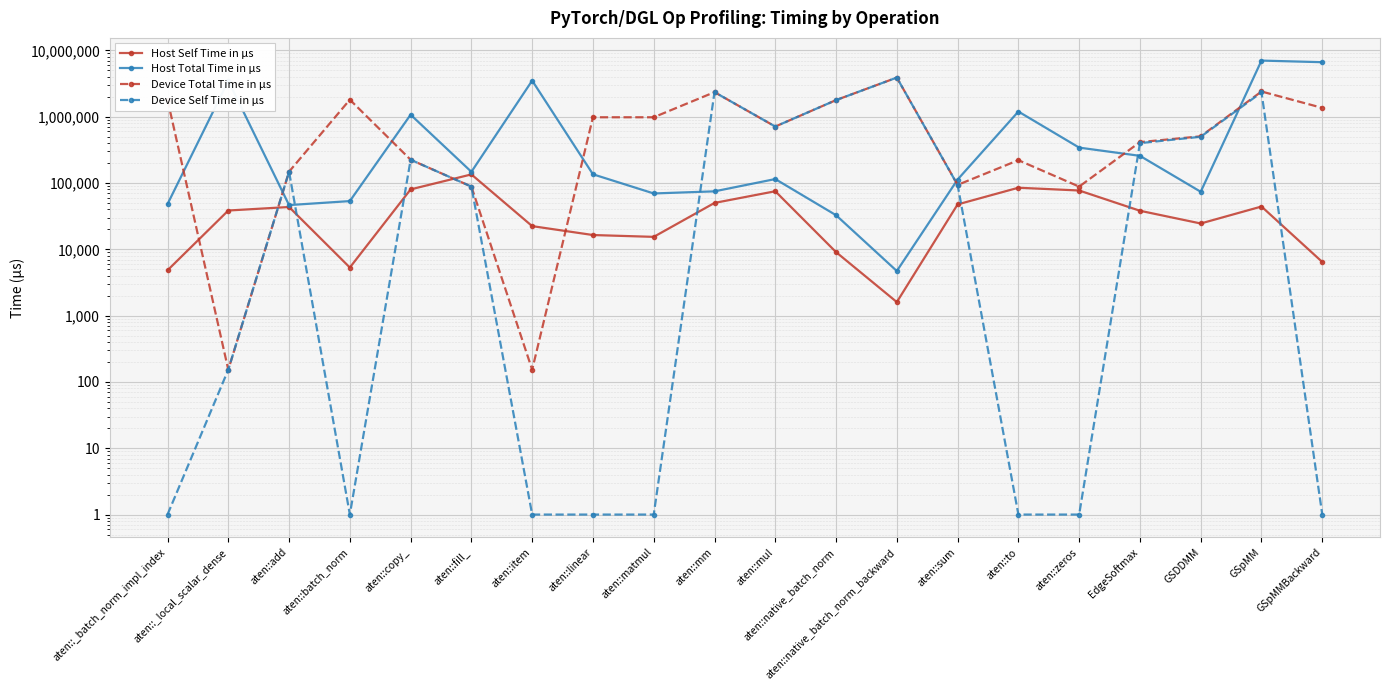

Rank the series at aten::sum from lowest to highest value.

Host Self Time in μs, Device Self Time in μs, Device Total Time in μs, Host Total Time in μs